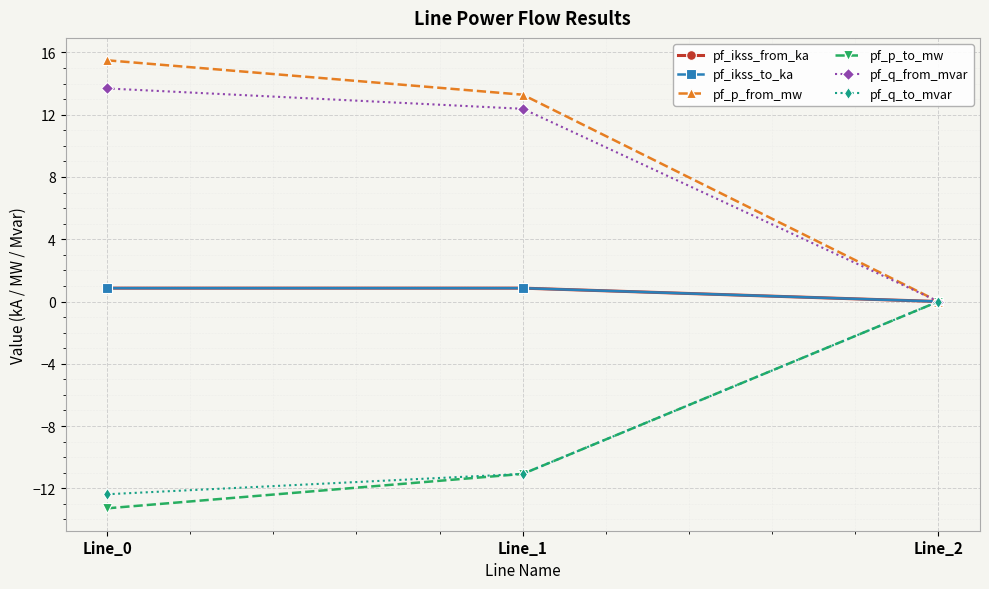

Does the chart have visible grid lines?

Yes